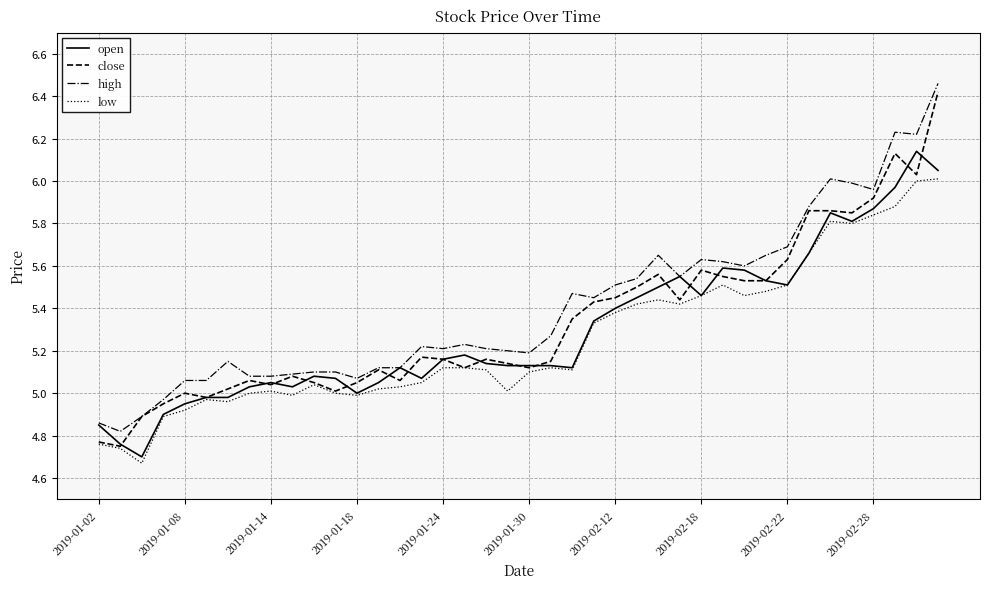

Which series has the largest range (max minus min)?

close